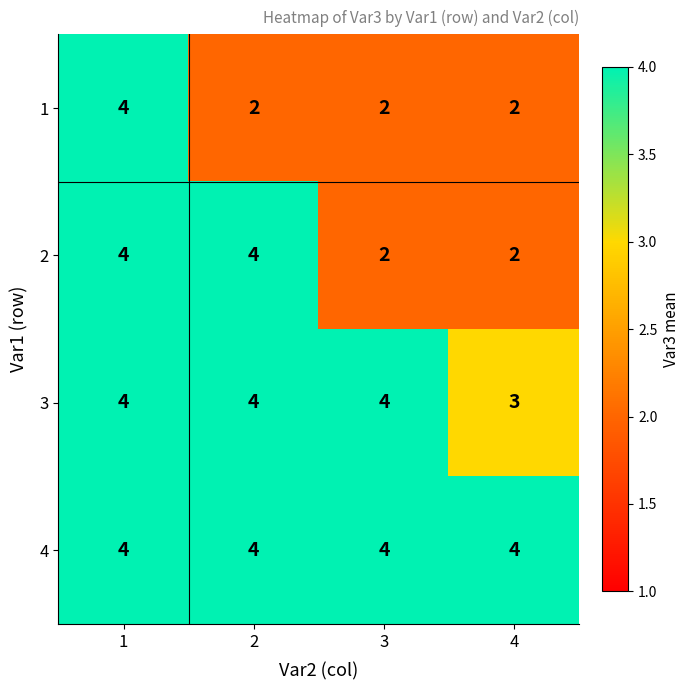

At which category is the sum across all series the highest?

1